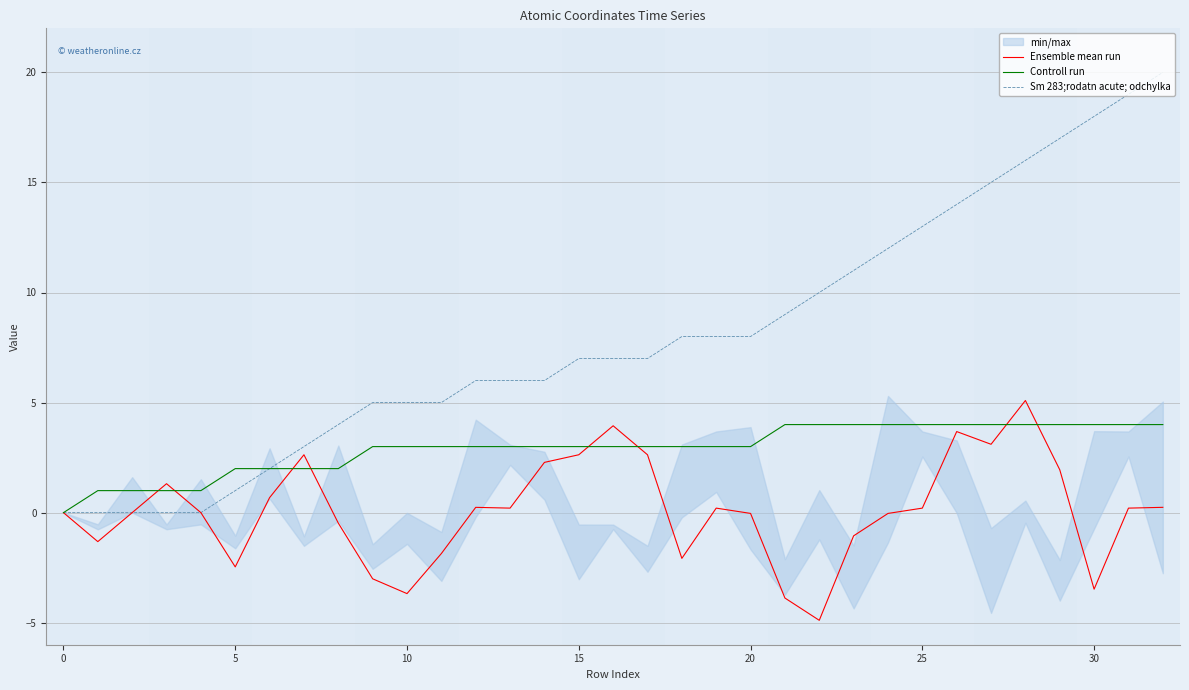

What is the value of the Ensemble mean run point at the 32nd from the left?

0.2